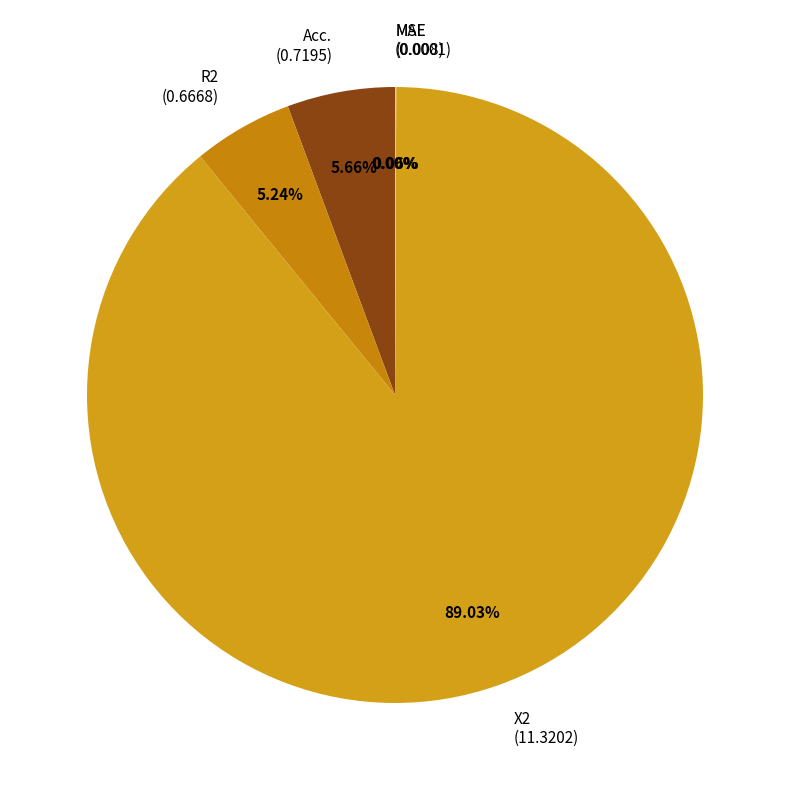

How many slices are in this pie chart?

5